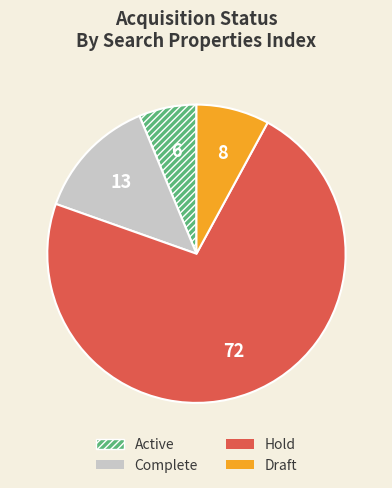

Is there a majority slice in this chart?

Yes